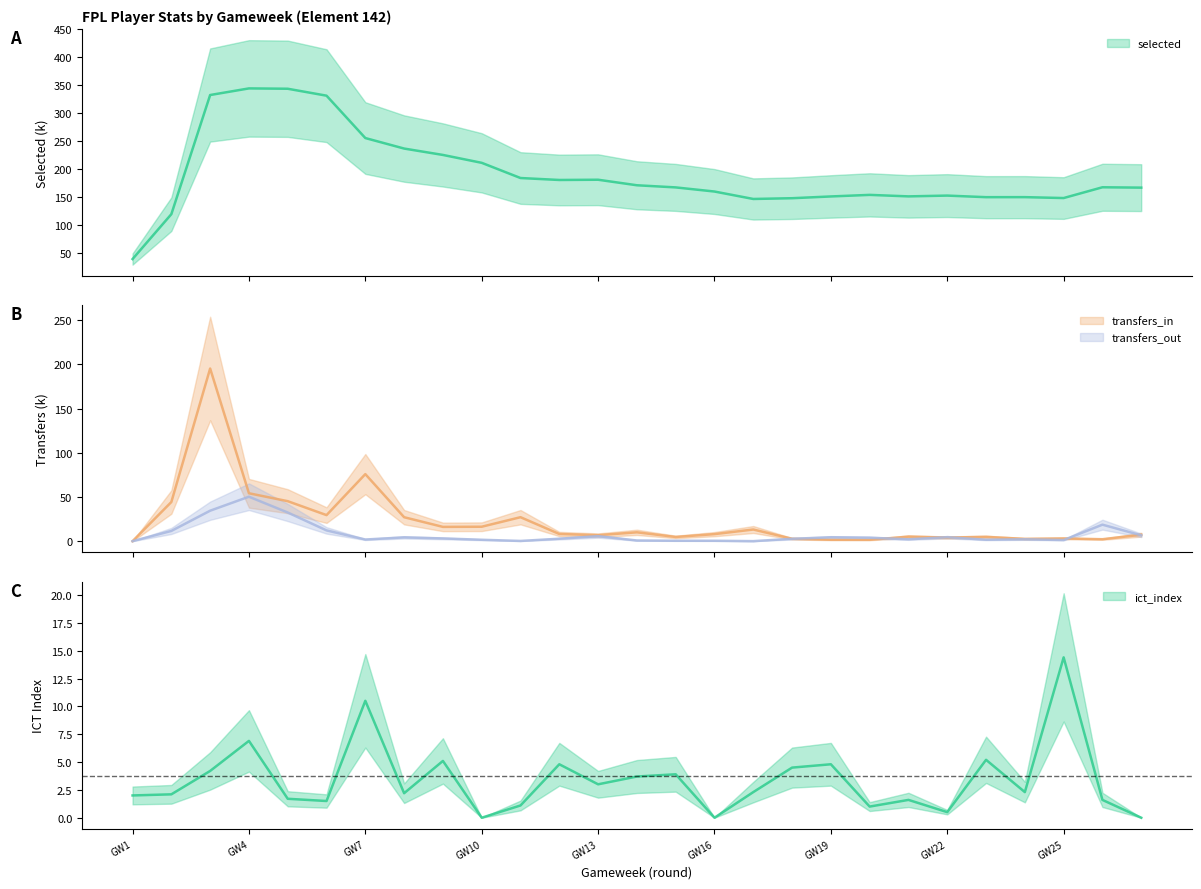

At GW10, list the series in order from smallest to largest.

ict_index, transfers_out, transfers_in, selected